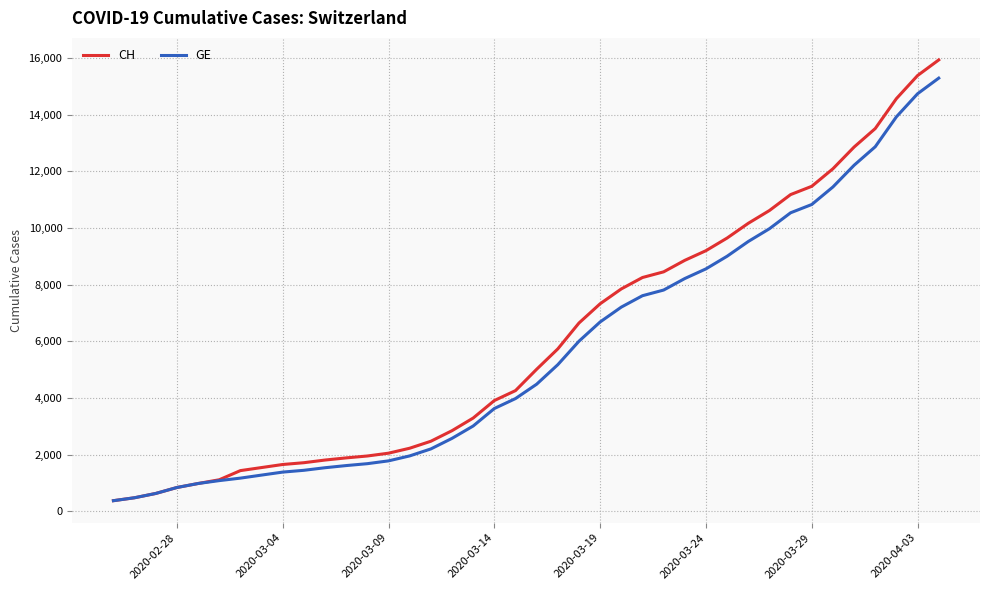

Which series has the largest range (max minus min)?

CH